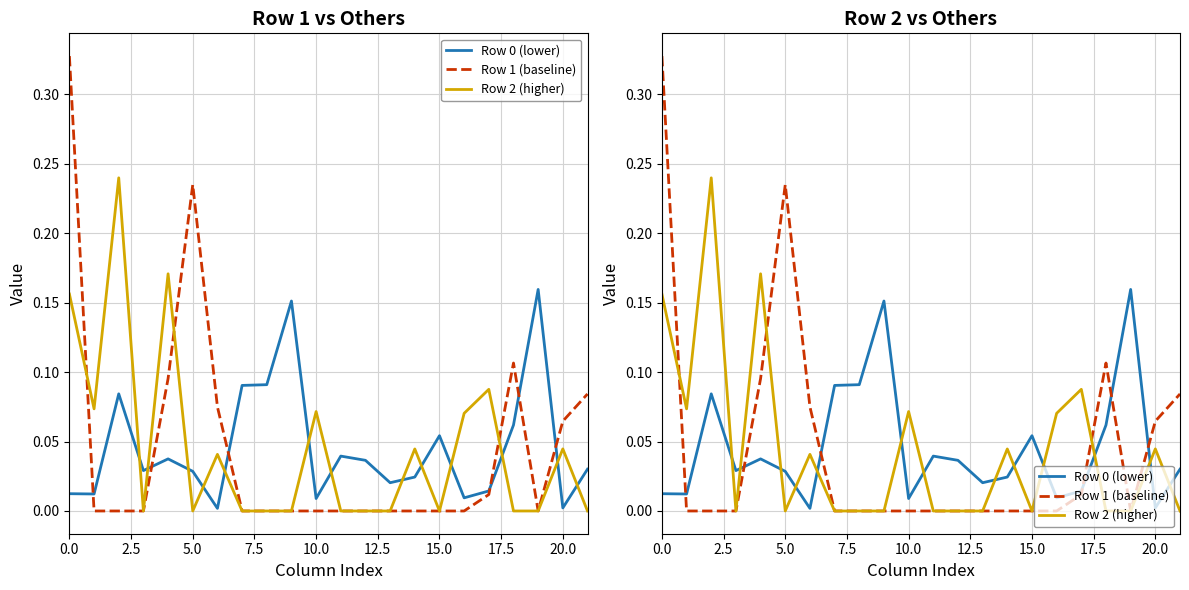

How many values in the Row 2 (higher) series exceed 0?

10